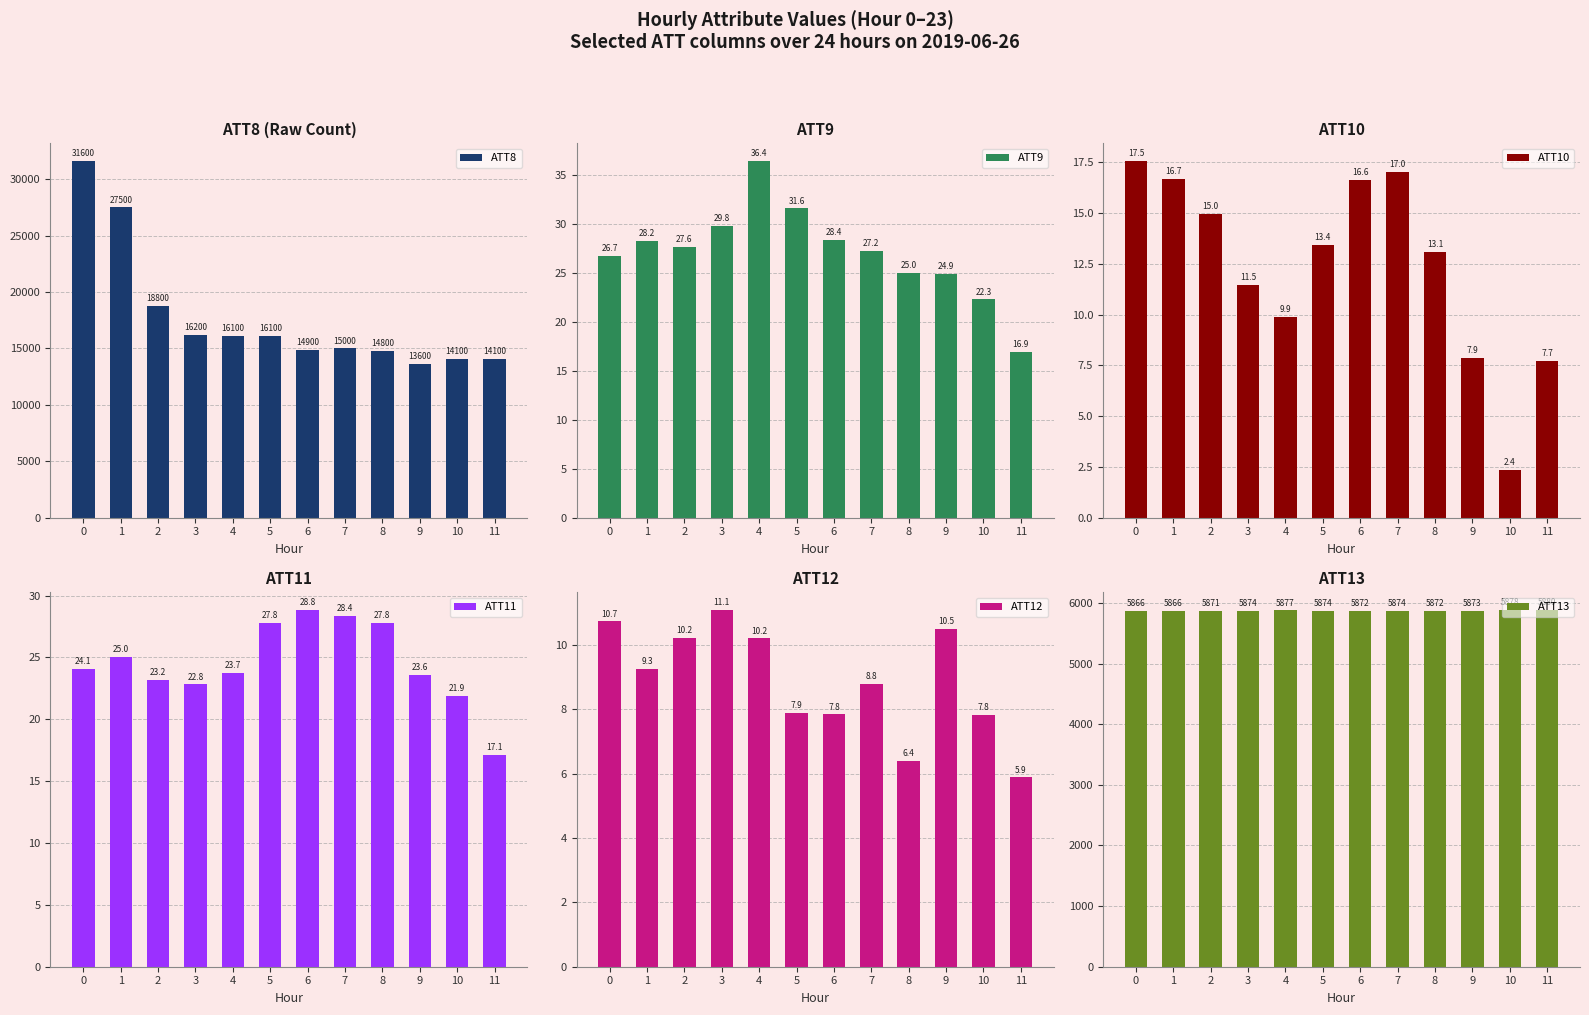

What is the difference between the maximum and minimum values in the ATT12 series?

5.2